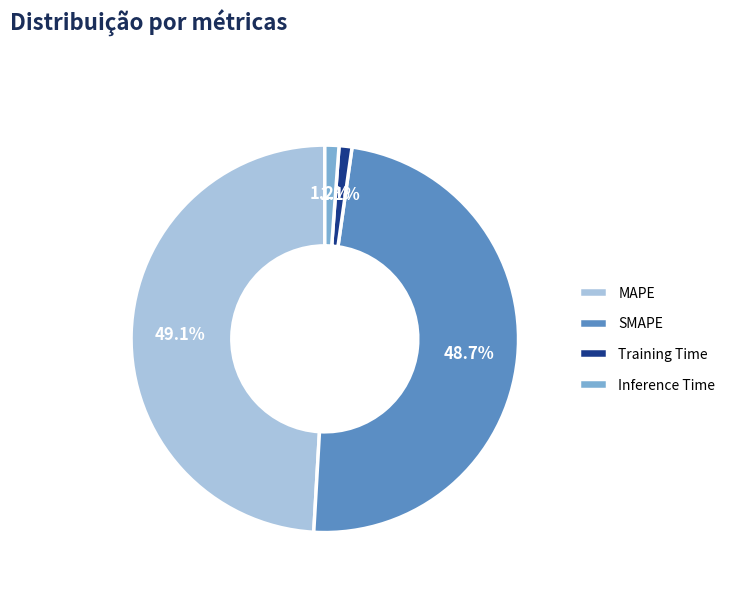

How many slices are in this pie chart?

4